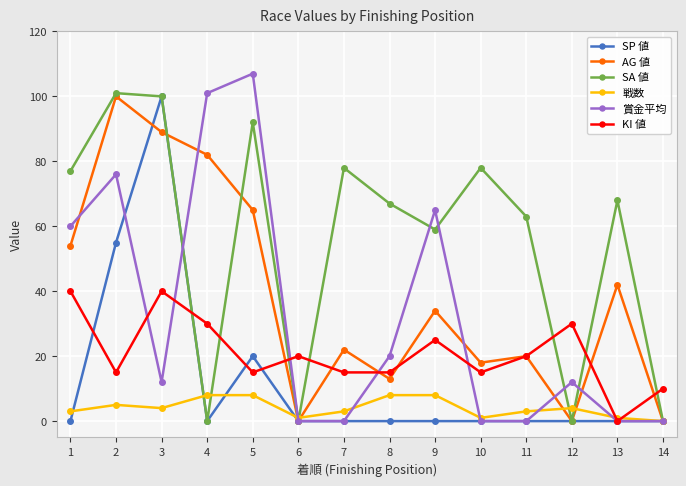

How many series are shown in this chart?

6